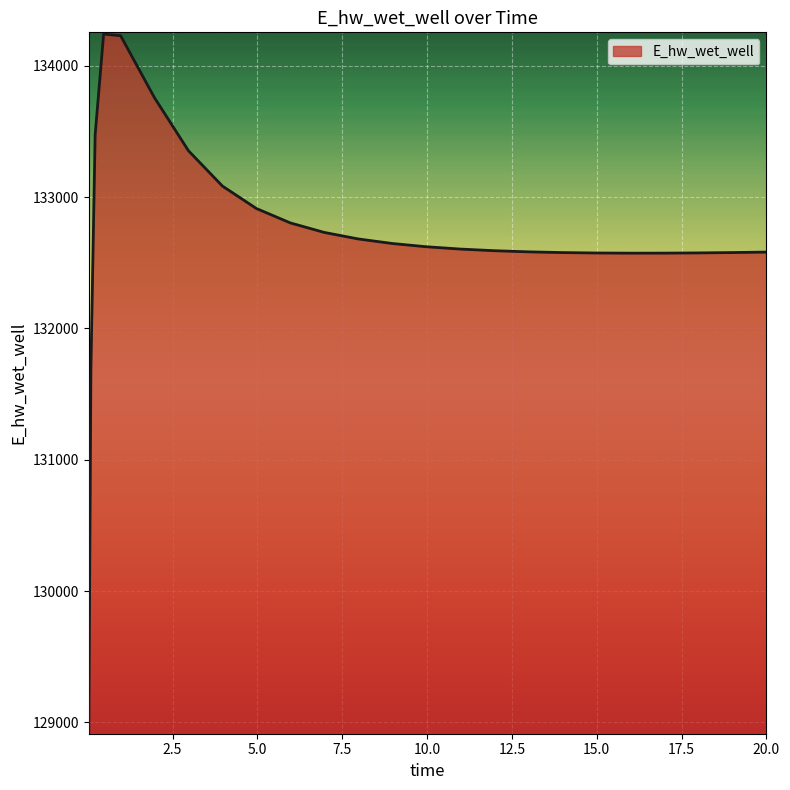

What is the greatest value displayed?

134240.7